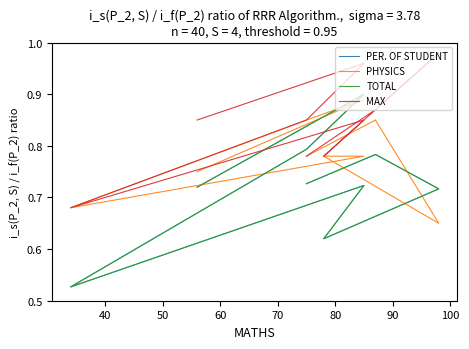

What is the sum of the PER. OF STUDENT values at 70 and 50?

1.5